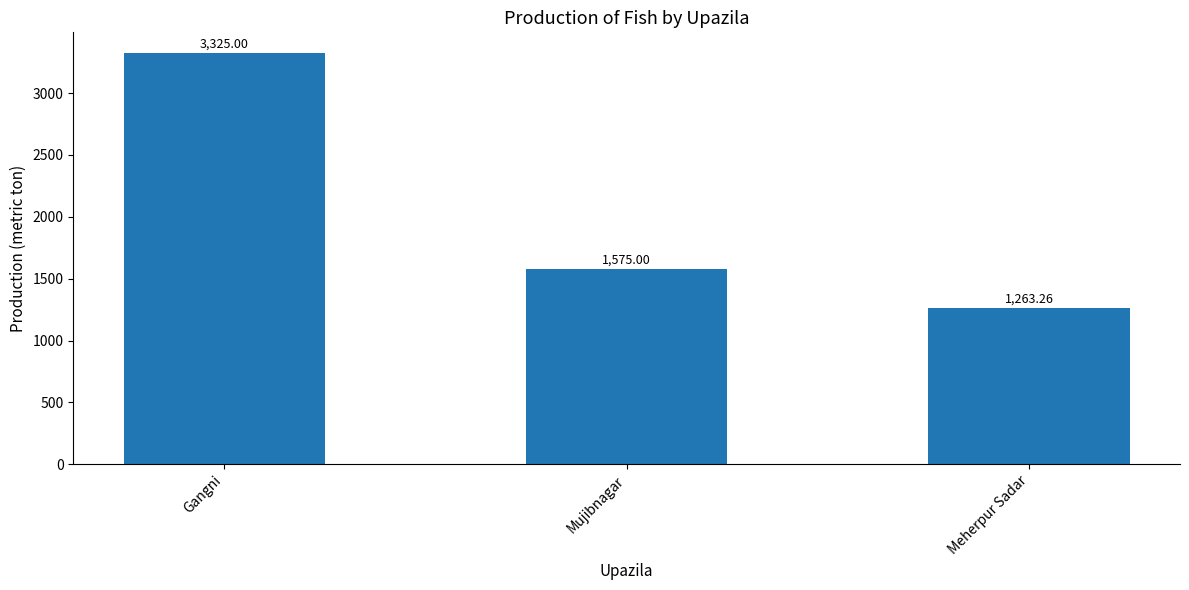

At which label does the data first exceed 1575?

Gangni